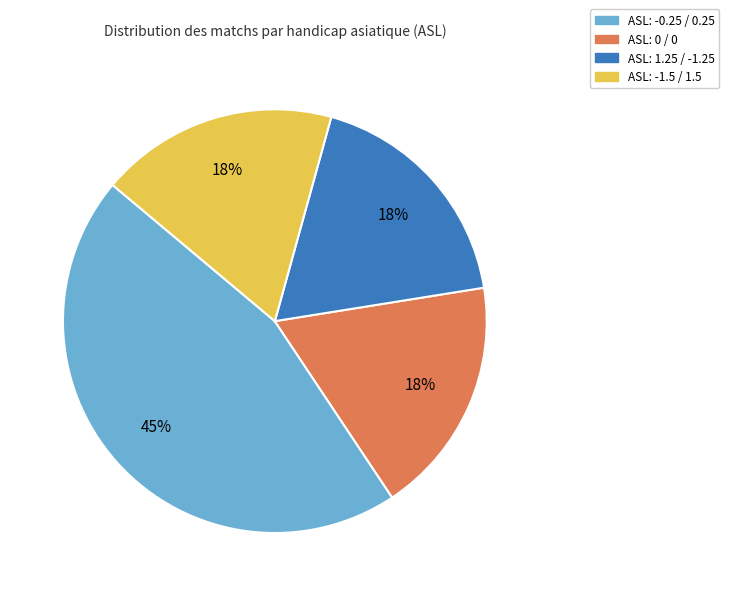

Is there any slice that represents more than half of the pie?

No